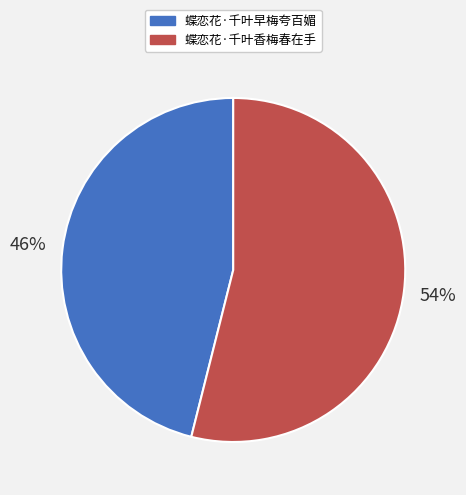

Rank the categories by value from lowest to highest.

蝶恋花·千叶早梅夸百媚, 蝶恋花·千叶香梅春在手